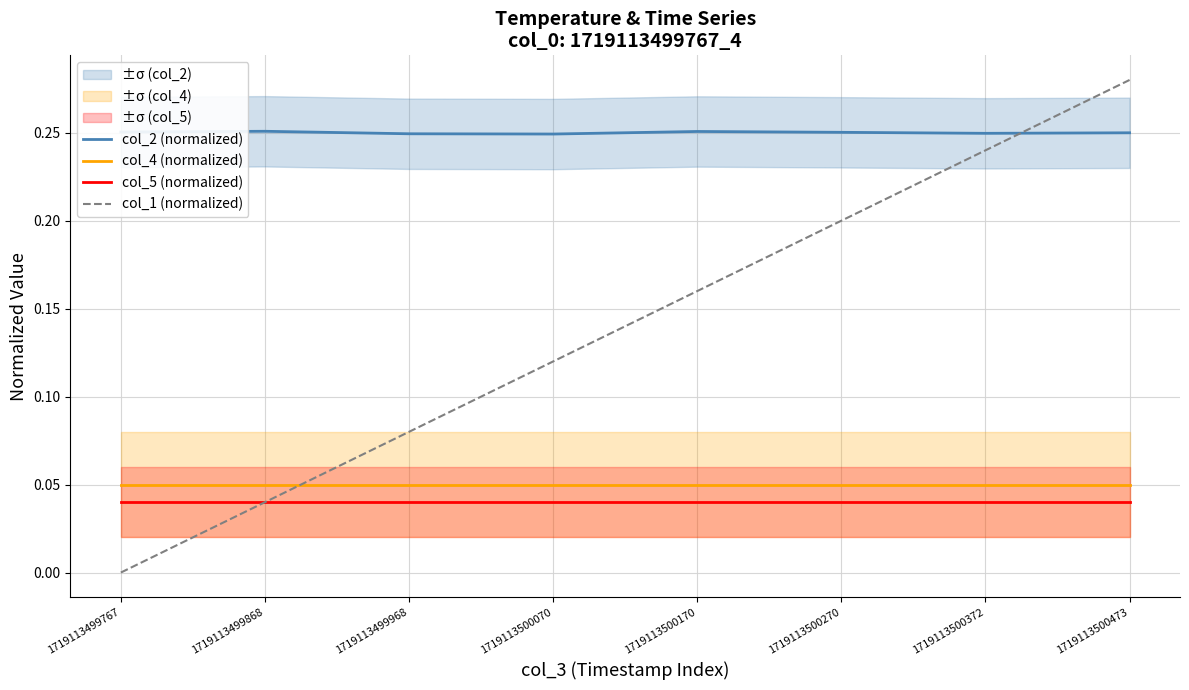

What is the value of the col_4 (normalized) point at the 1st from the left?

0.1